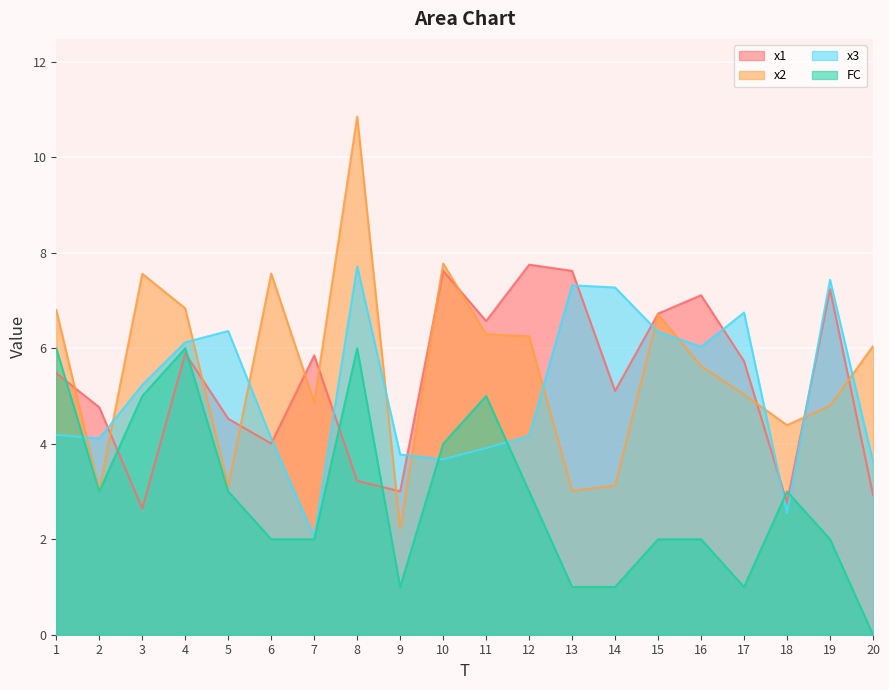

What is the difference between the second highest and minimum values in the x3 series?

5.4